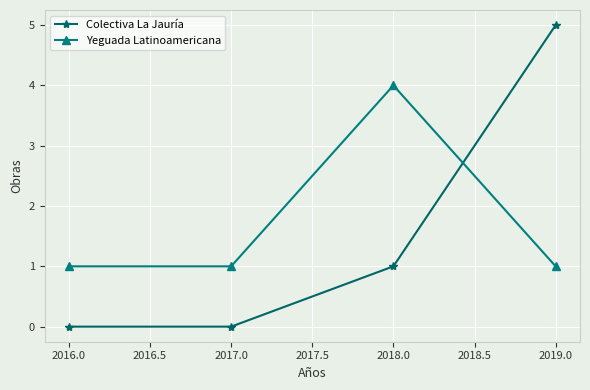

List the series in order of their overall mean, lowest first.

Colectiva La Jauría, Yeguada Latinoamericana